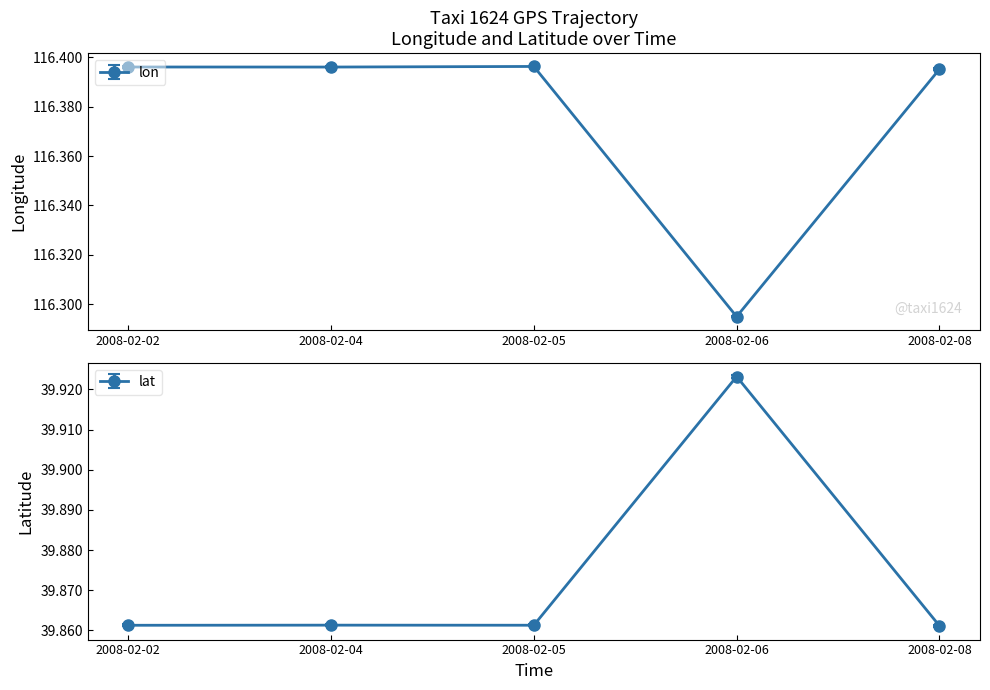

List the series in order of their overall mean, lowest first.

lat, lon